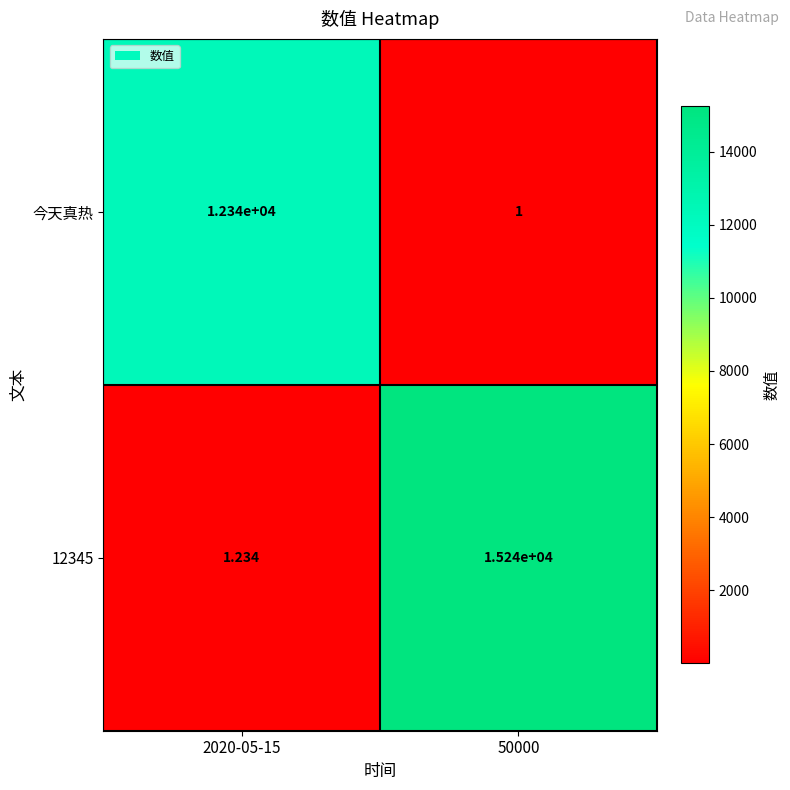

Is the value of 今天真热 at 2020-05-15 greater than the value of 12345 at 2020-05-15?

Yes